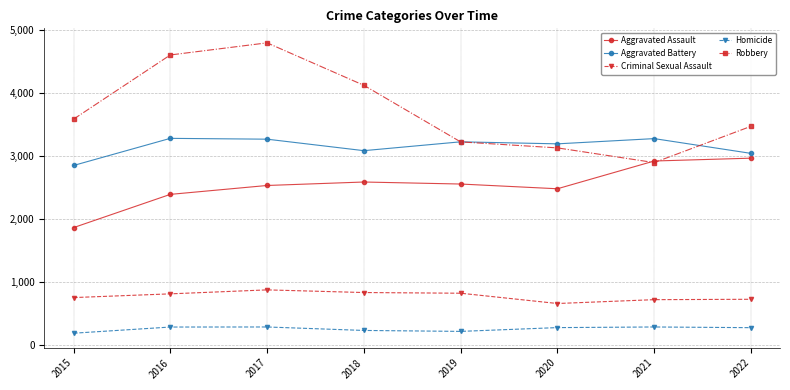

Which series has the widest spread of values?

Robbery